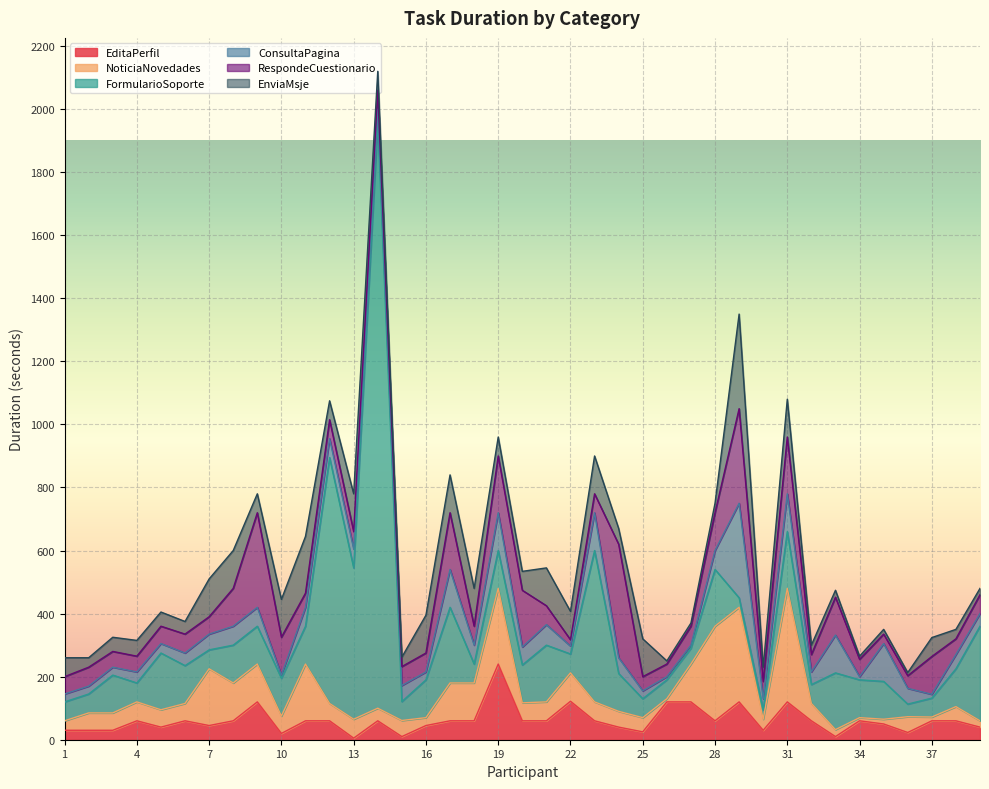

Which series ends up on top after the final intersection of EditaPerfil and NoticiaNovedades?

EditaPerfil